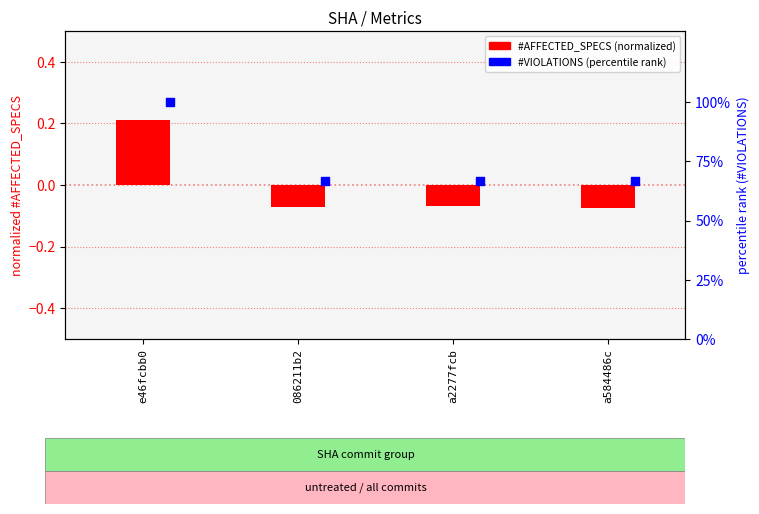

What are all the series names shown in the legend?

#AFFECTED_SPECS, #VIOLATIONS